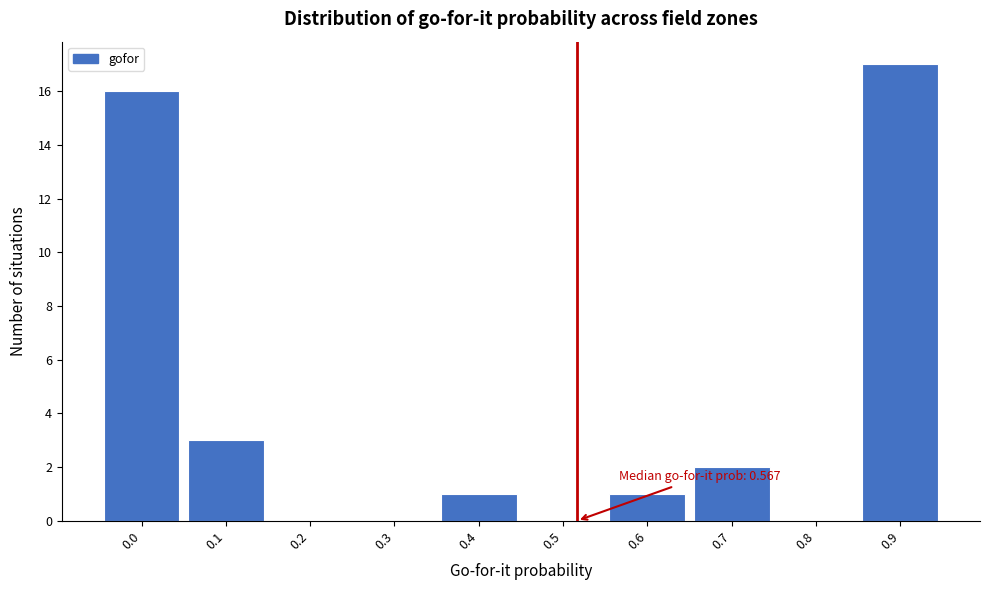

Reading left to right, extract all data points from this chart.

0.0=16	0.1=3	0.2=0	0.3=0	0.4=1	0.5=0	0.6=1	0.7=2	0.8=0	0.9=17